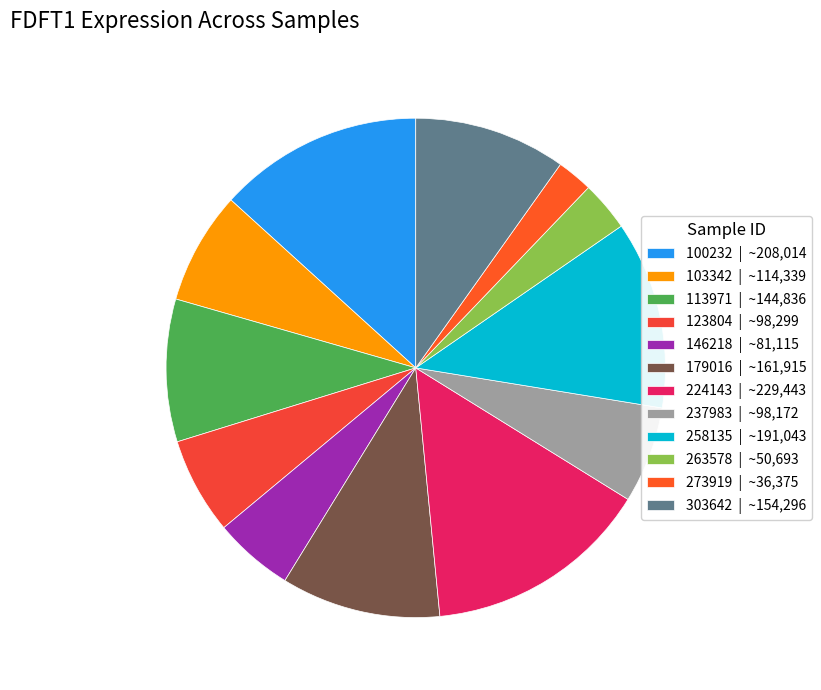

Which category has the biggest portion of the pie?

224143 | ~229,443